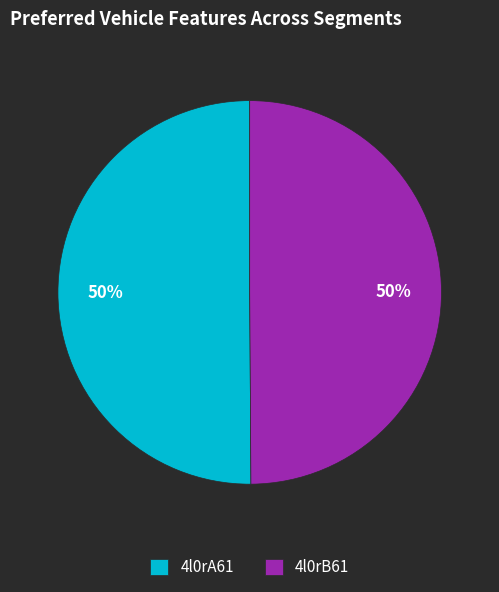

Is the sum of 4l0rB61 and 4l0rA61 greater than half?

Yes